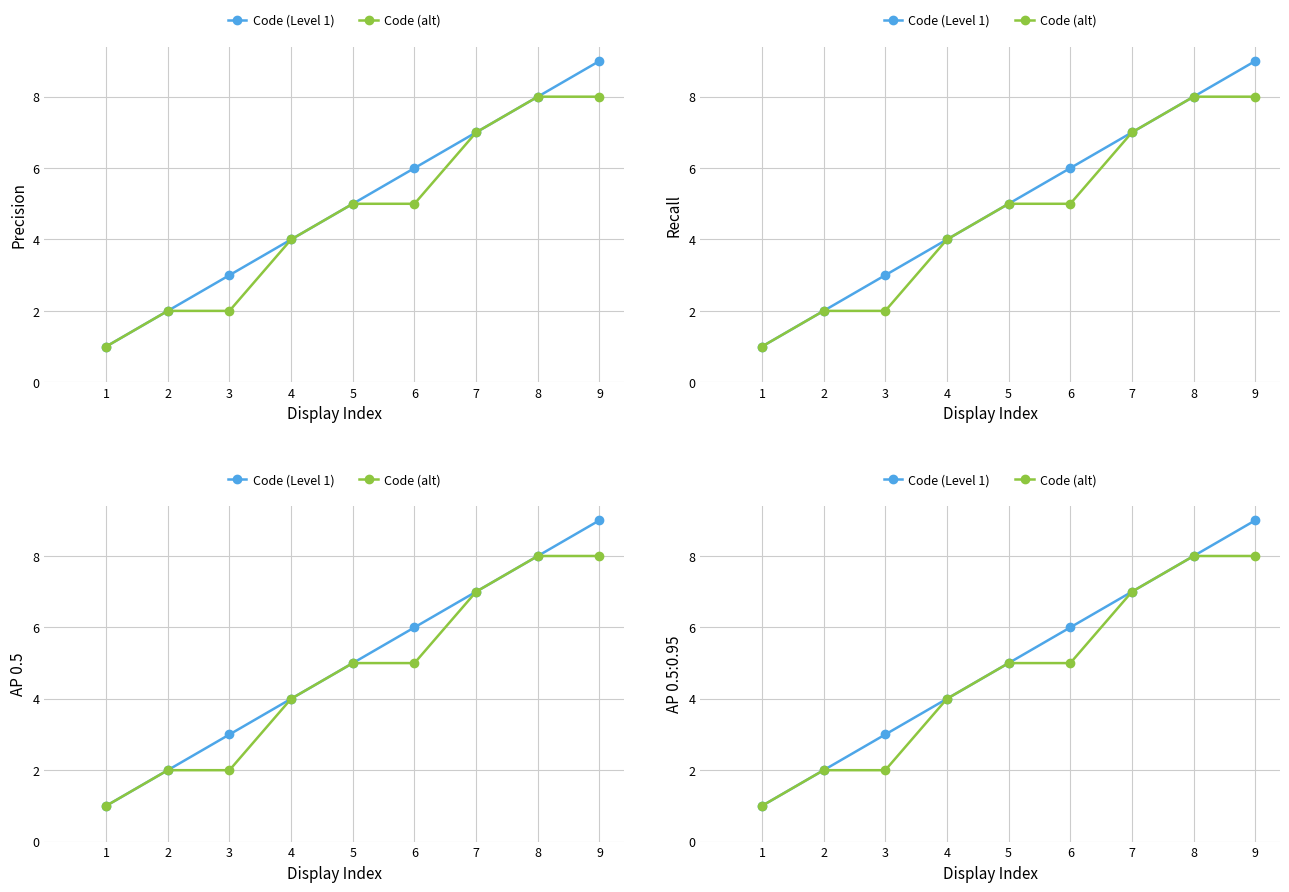

Count the number of categories in the chart.

9